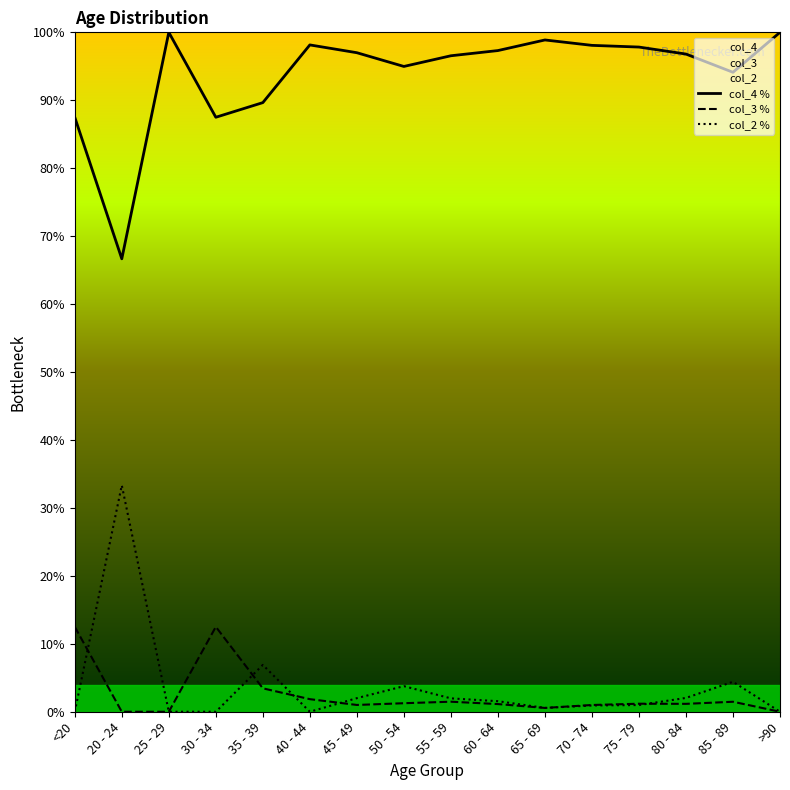

Where do col_3 % and col_2 % first cross each other?

<20 and 20 - 24